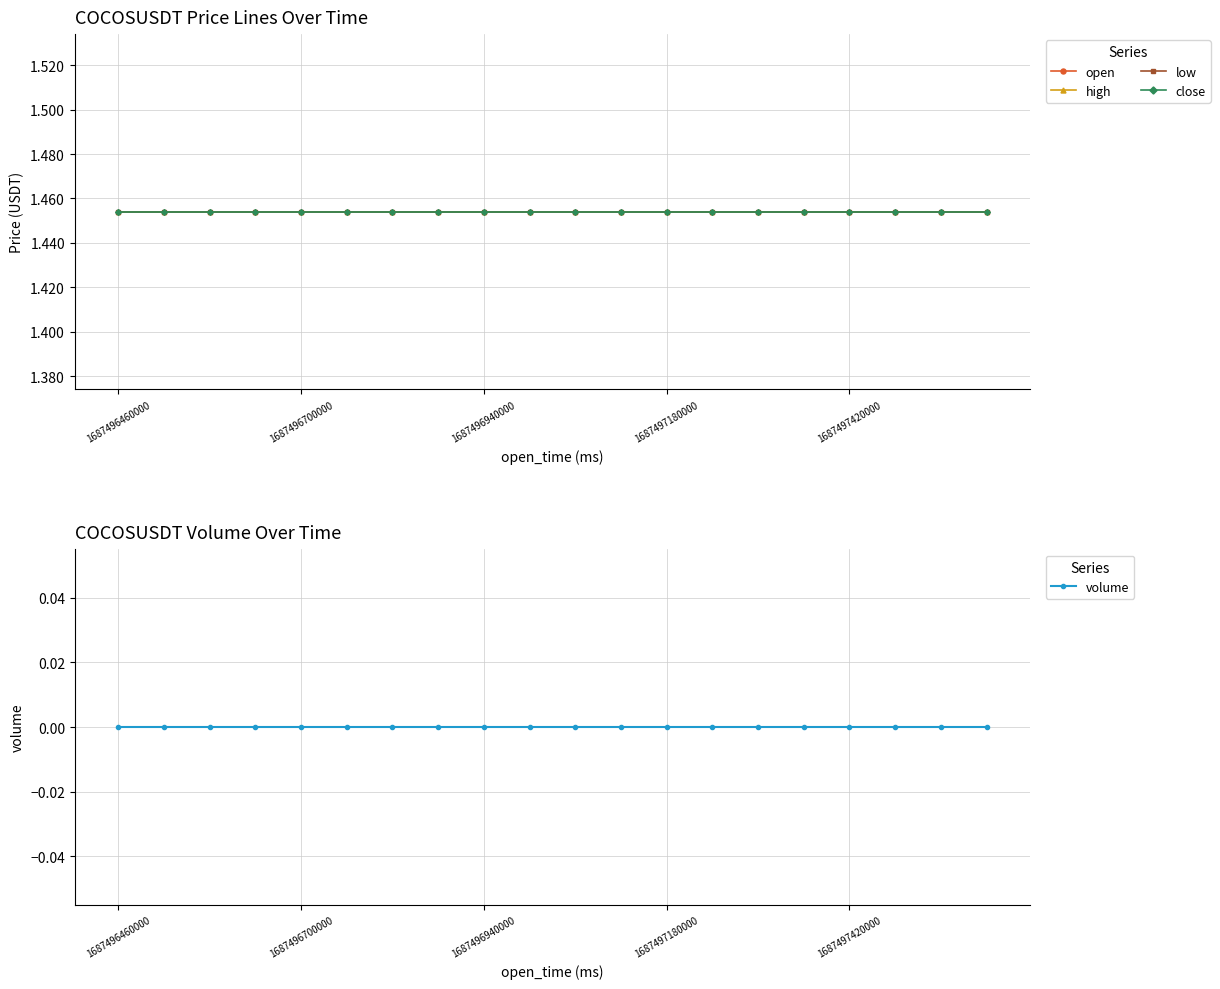

What are all the series names shown in the legend?

open, high, low, close, volume